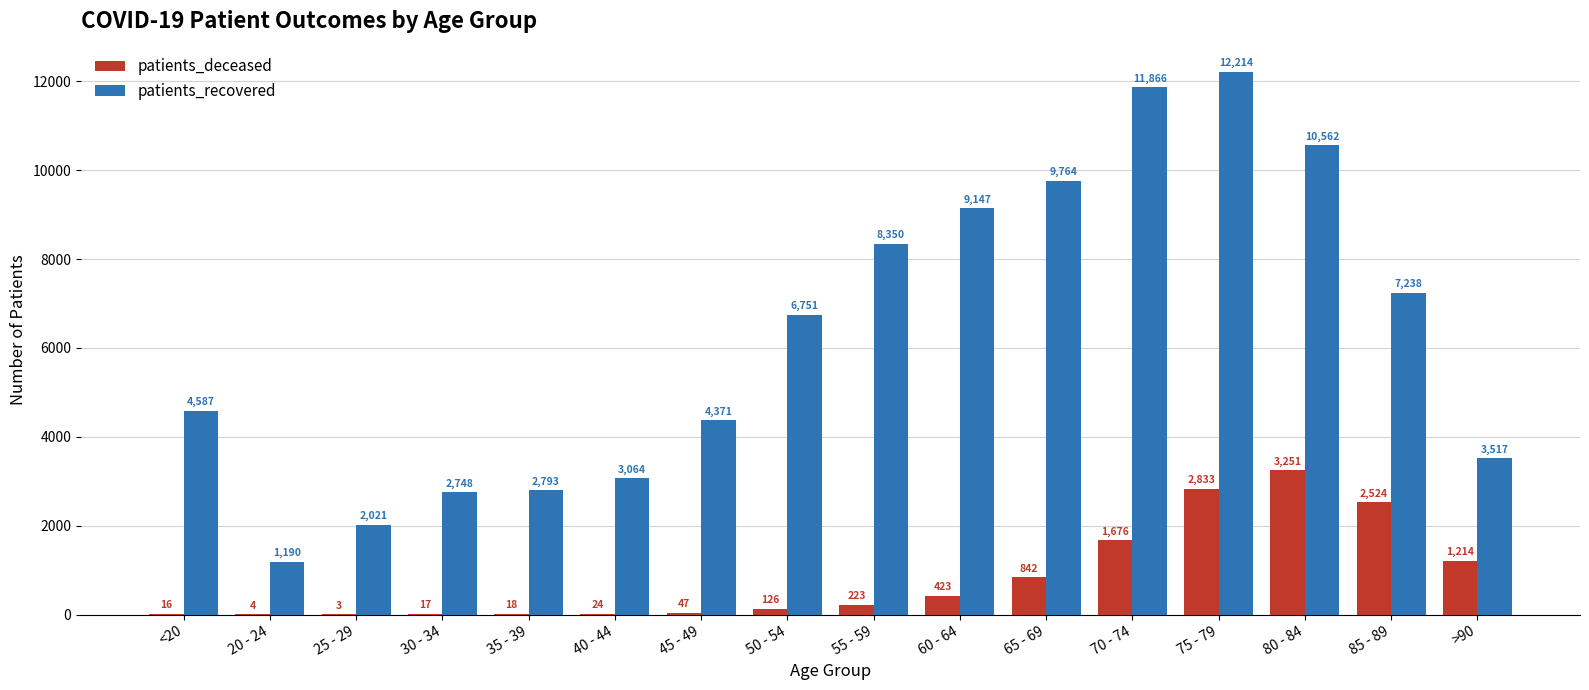

Which label corresponds to the largest value in the chart?

75 - 79